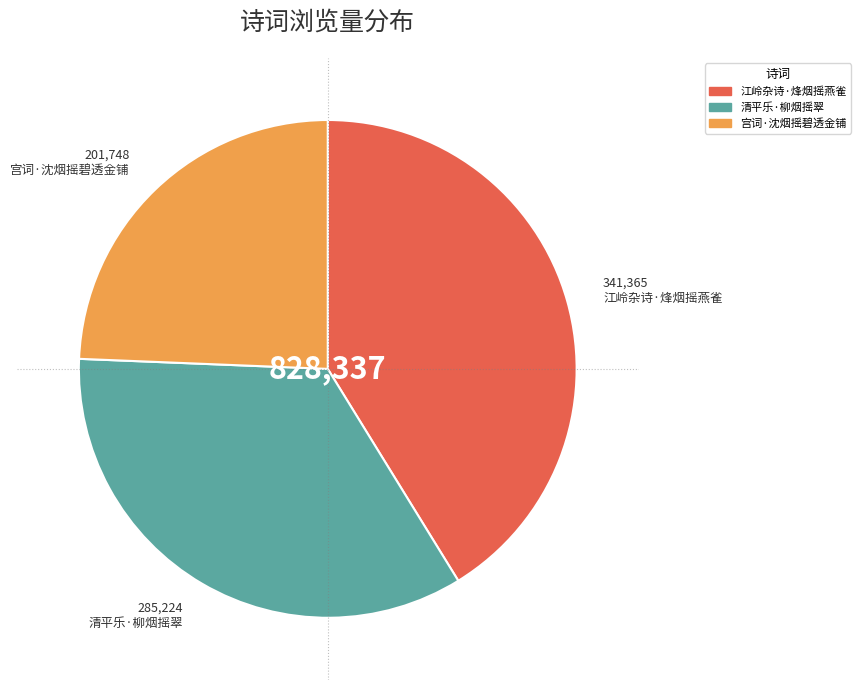

Rank the categories by value from lowest to highest.

宫词·沈烟摇碧透金铺, 清平乐·柳烟摇翠, 江岭杂诗·烽烟摇燕雀